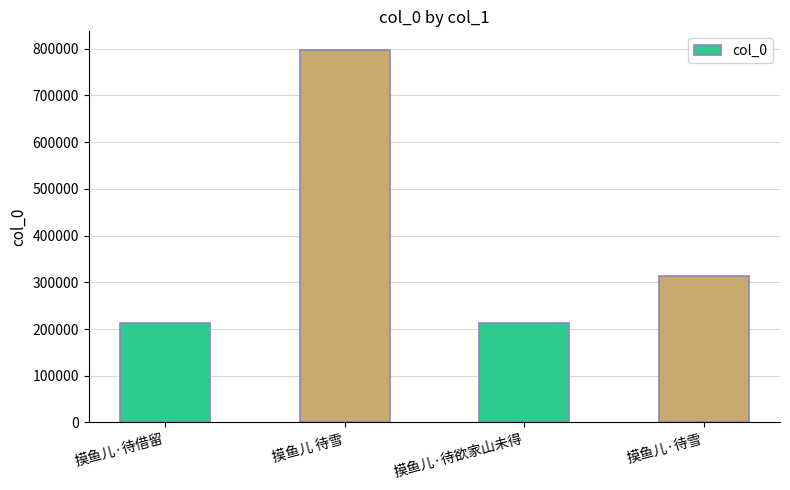

What is the average value?

383583